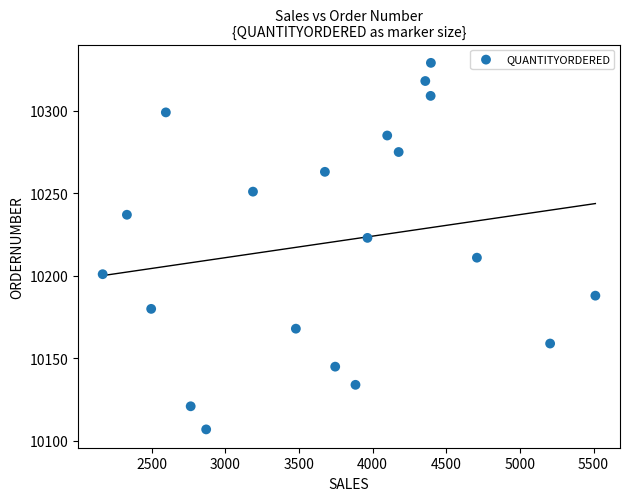

What is the range of Y values (max minus min)?

222